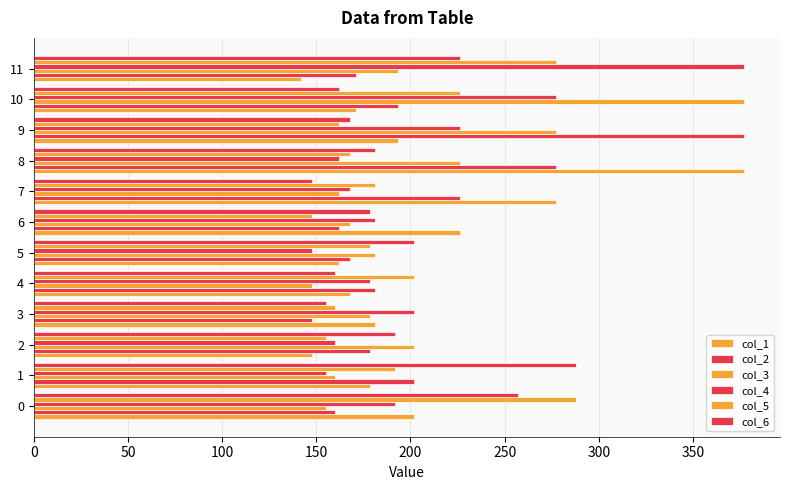

How many categories are shown in the chart?

12